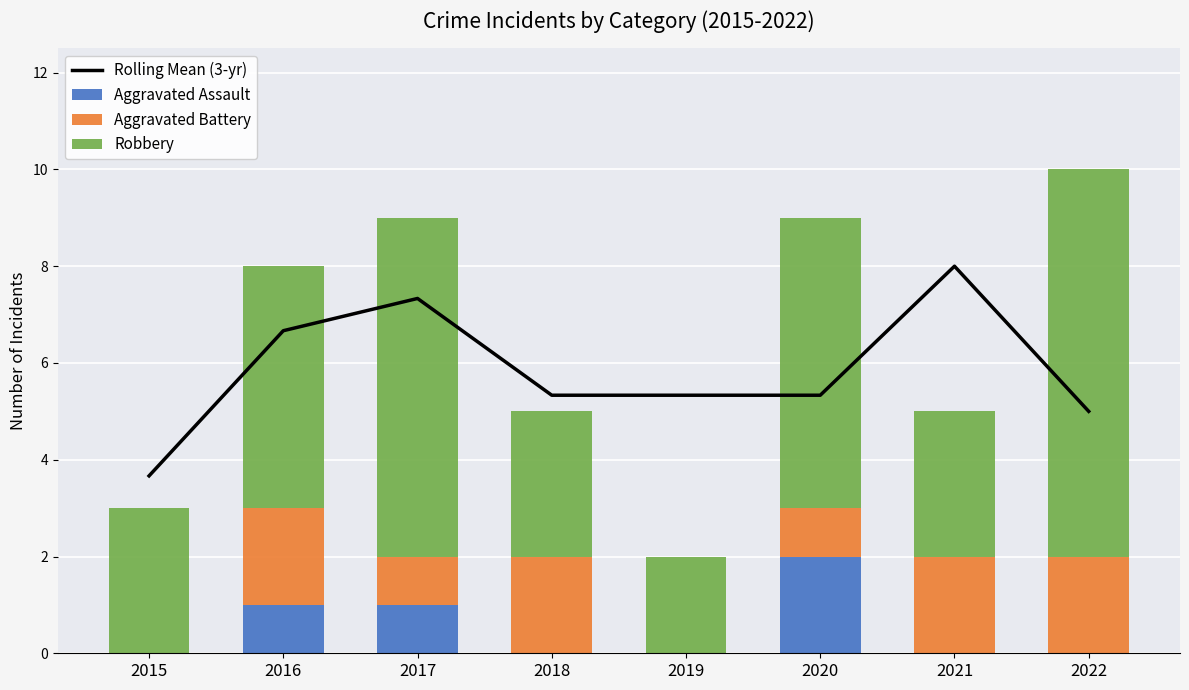

Which series changed the most between 2015 and 2016?

Rolling Mean (3-yr)